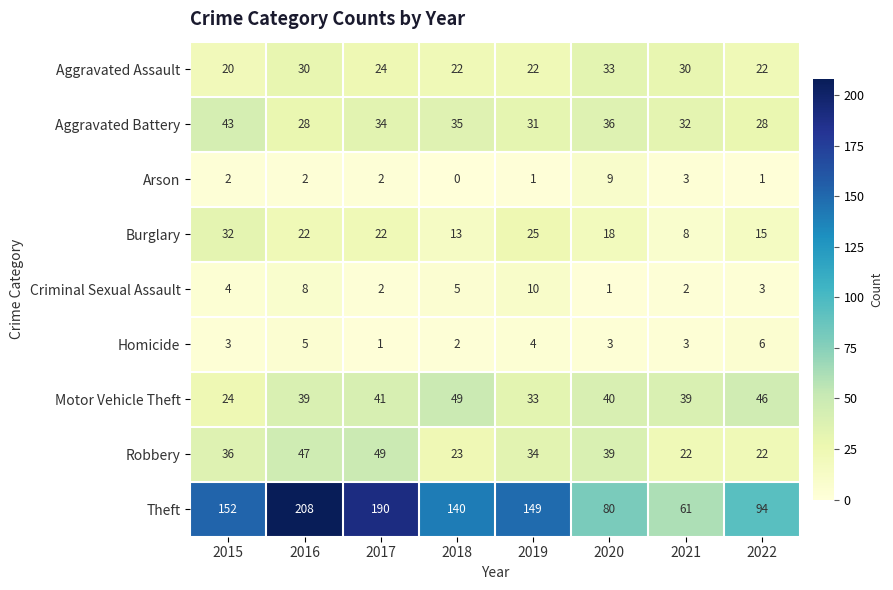

The value of Arson at 2016 is 2. True or false?

True